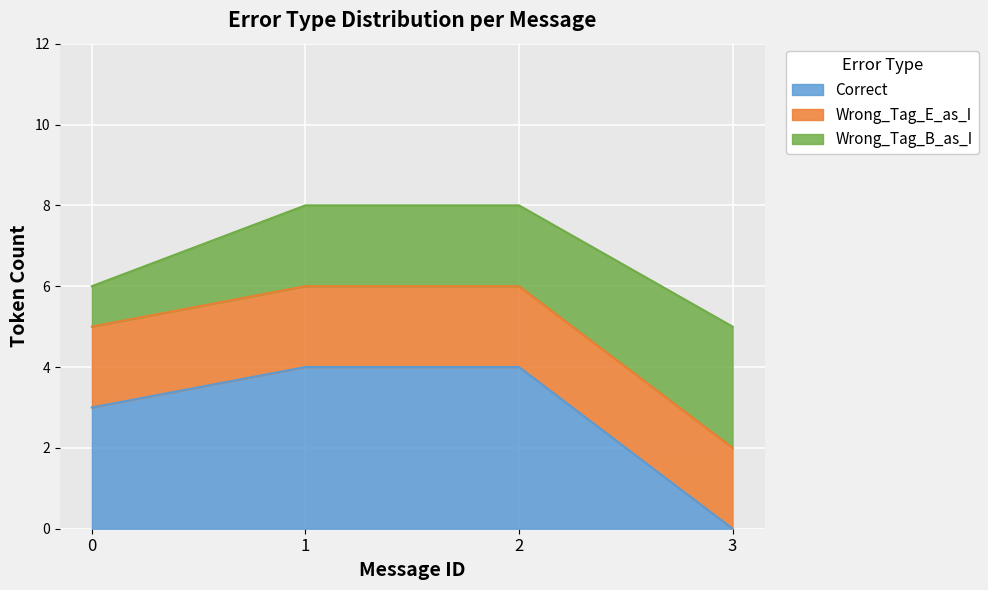

The value of Wrong_Tag_B_as_I at 1 is 3. True or false?

False